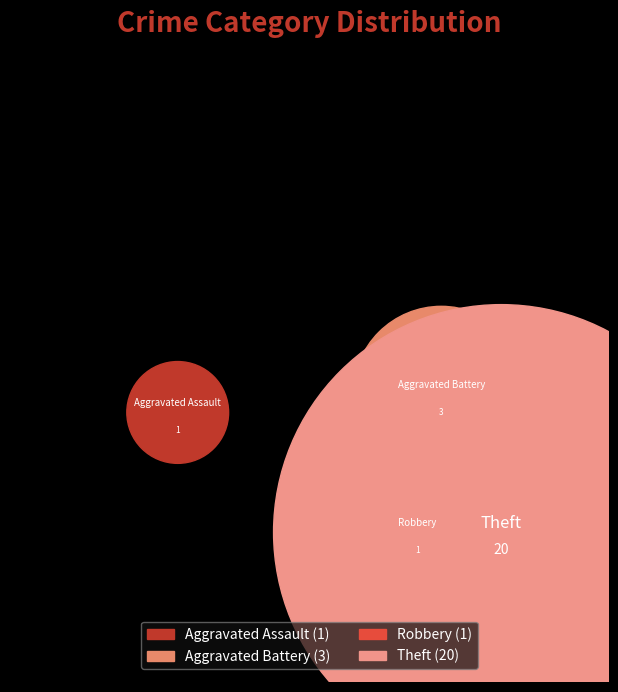

What is the smallest slice in the pie chart?

Aggravated Assault